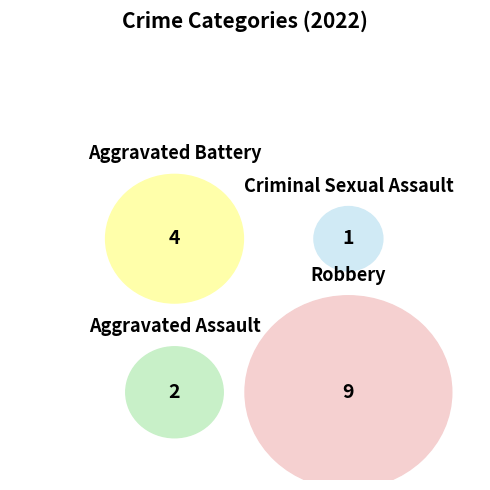

To the nearest percent, what portion does Aggravated Battery represent?

25%